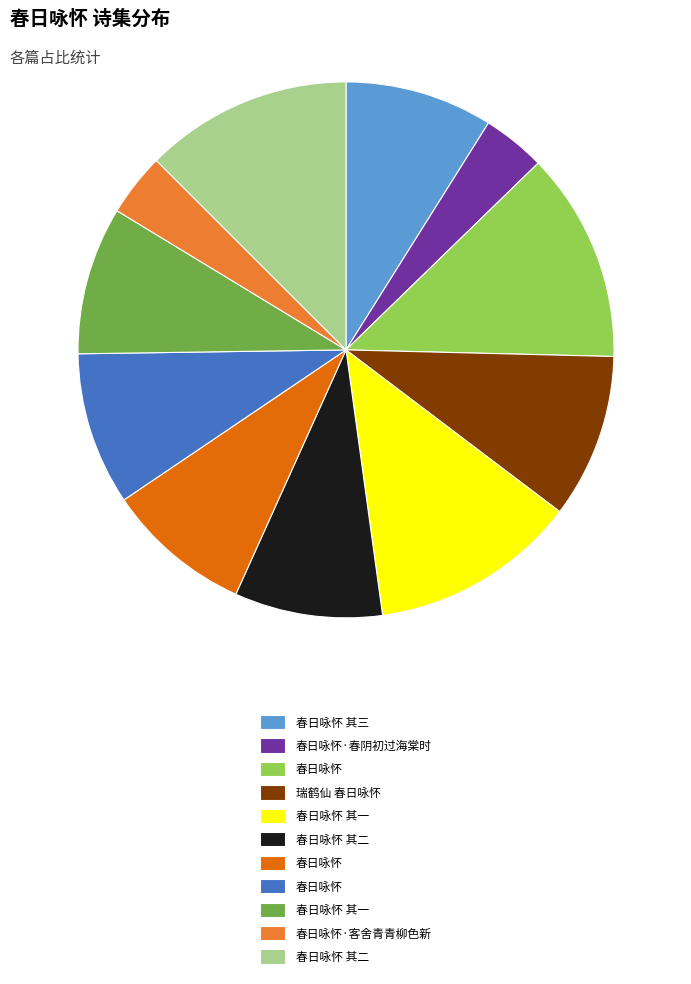

Is there a majority slice in this chart?

No